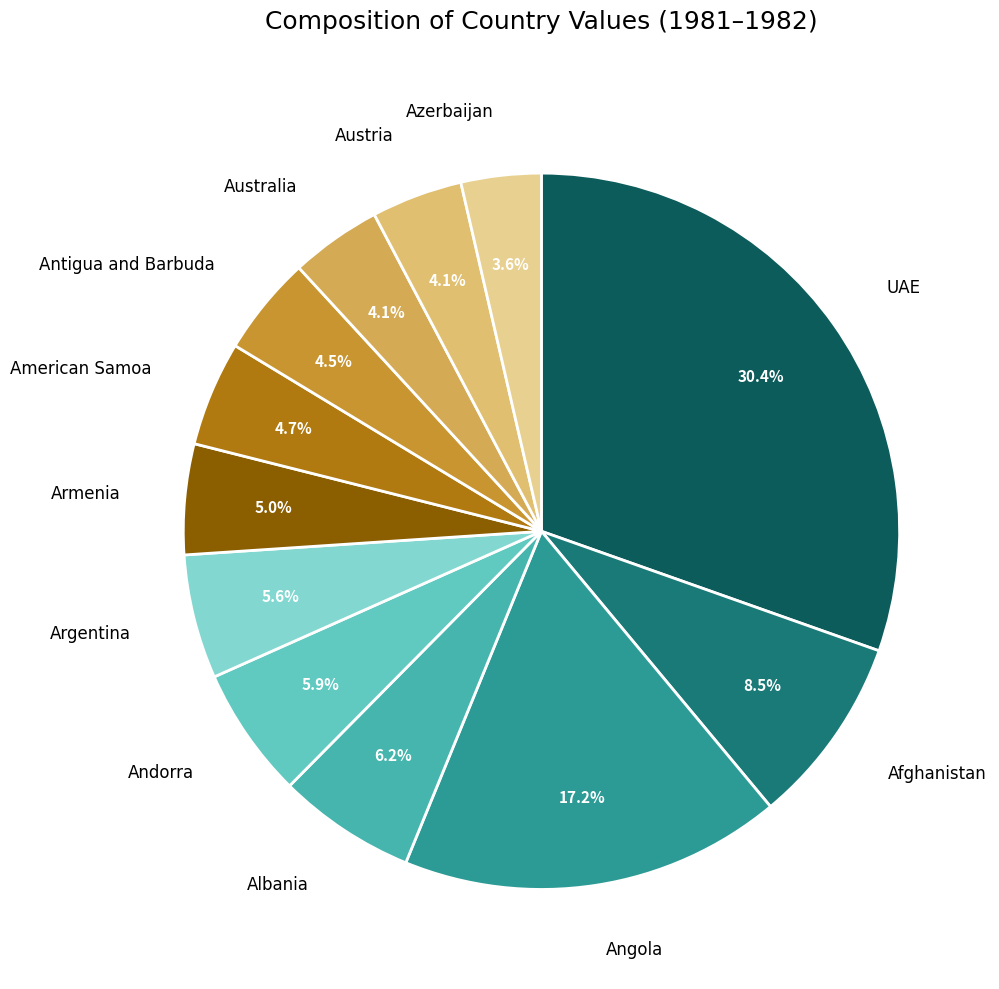

To the nearest percent, what is the difference between the largest and smallest slice percentages?

27%